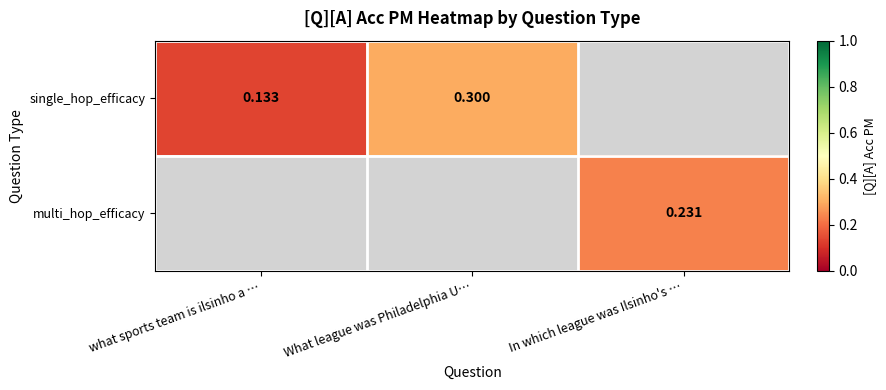

Is the value of single_hop_efficacy at what sports team is ilsinho a … greater than the value of multi_hop_efficacy at In which league was Ilsinho's …?

No